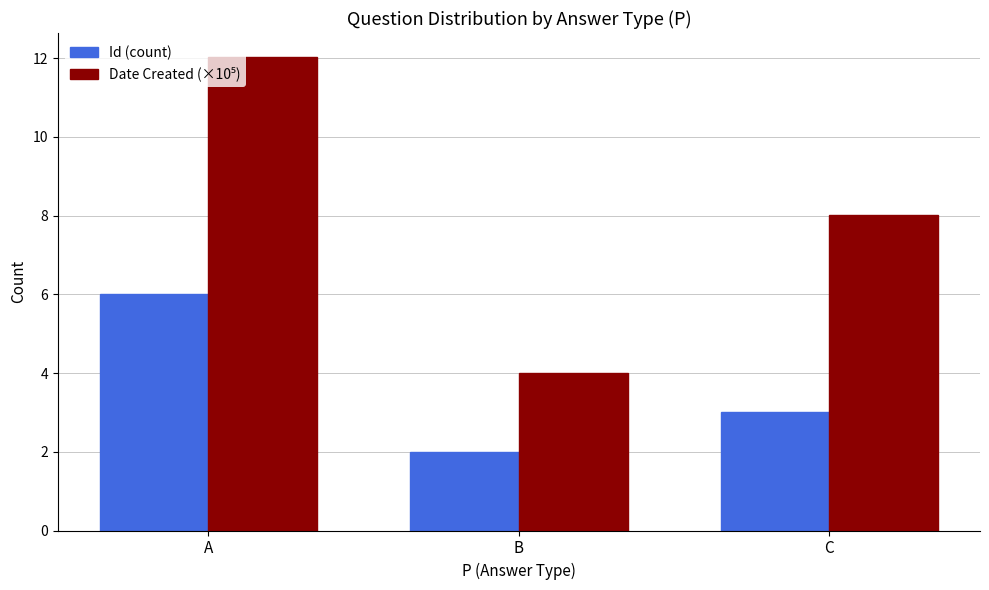

What is the average value of the Id (count) series?

3.7